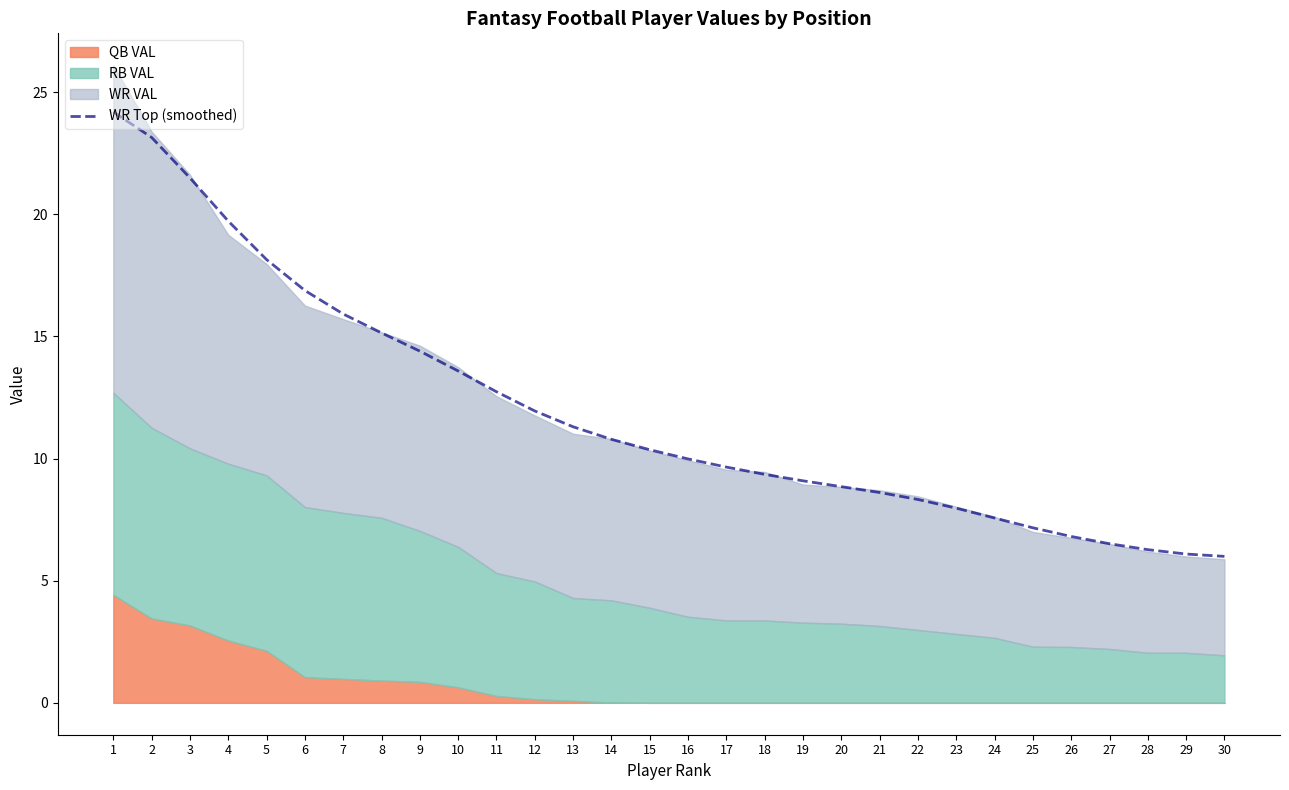

Does the chart have visible grid lines?

No